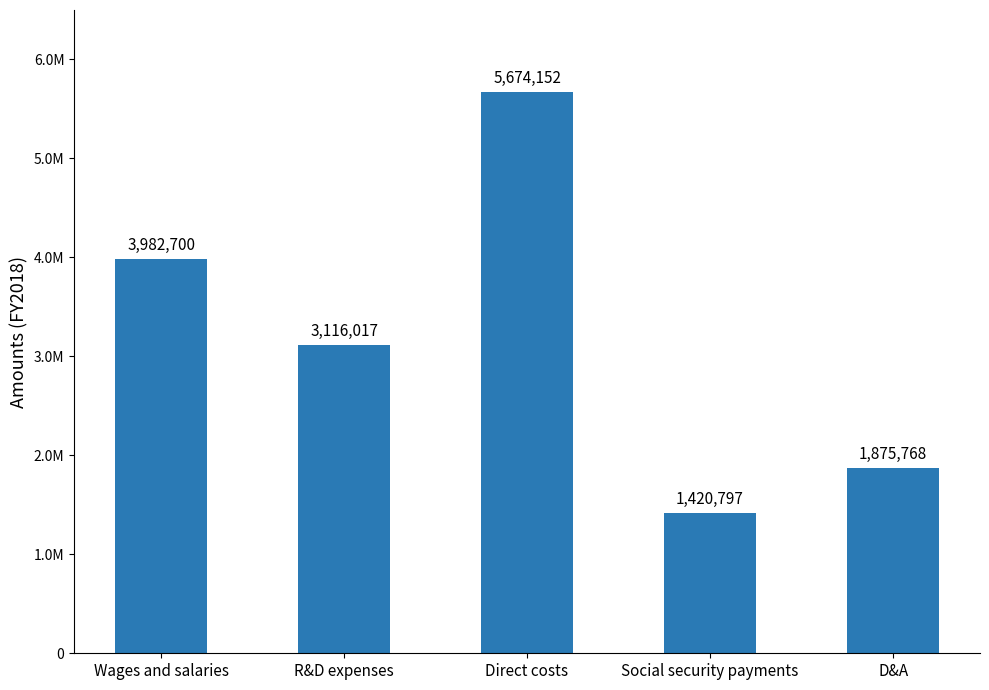

Which has a higher value, R&D expenses or Wages and salaries?

Wages and salaries